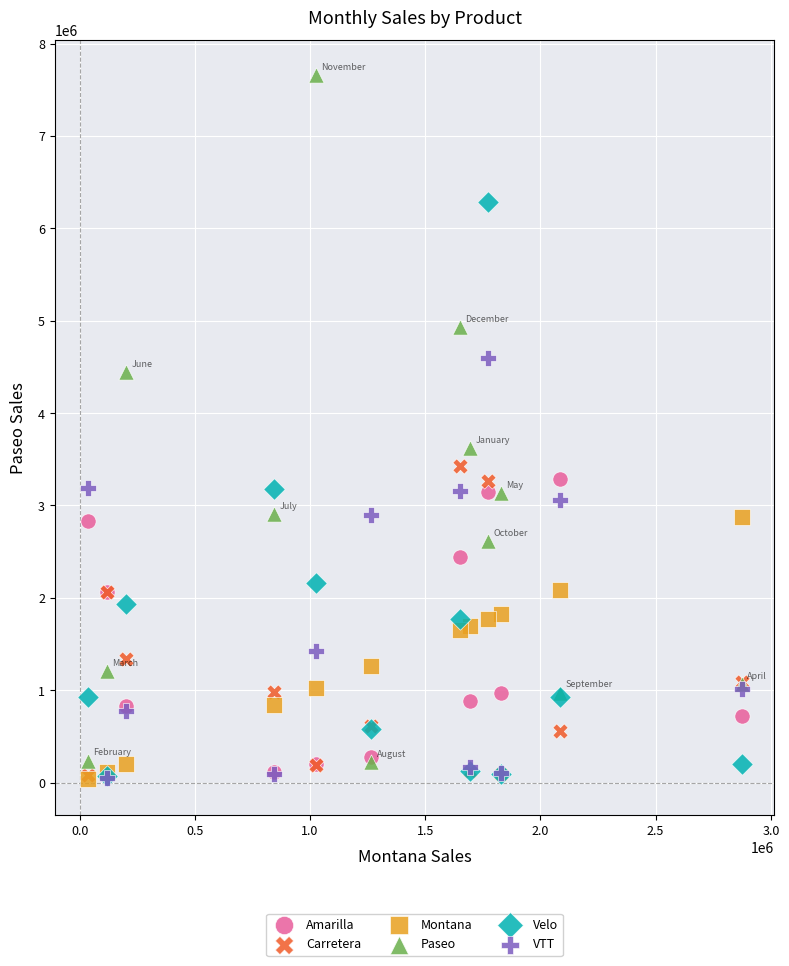

What are all the series names shown in the legend?

Amarilla, Carretera, Montana, Paseo, Velo, VTT